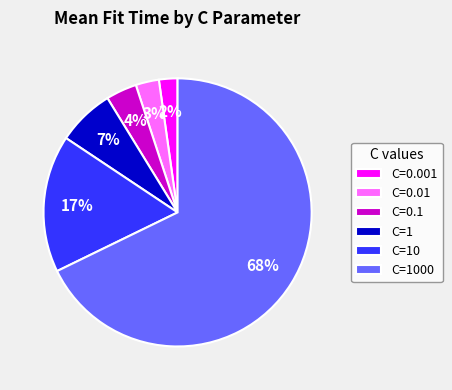

What is the largest slice in the pie chart?

C=1000